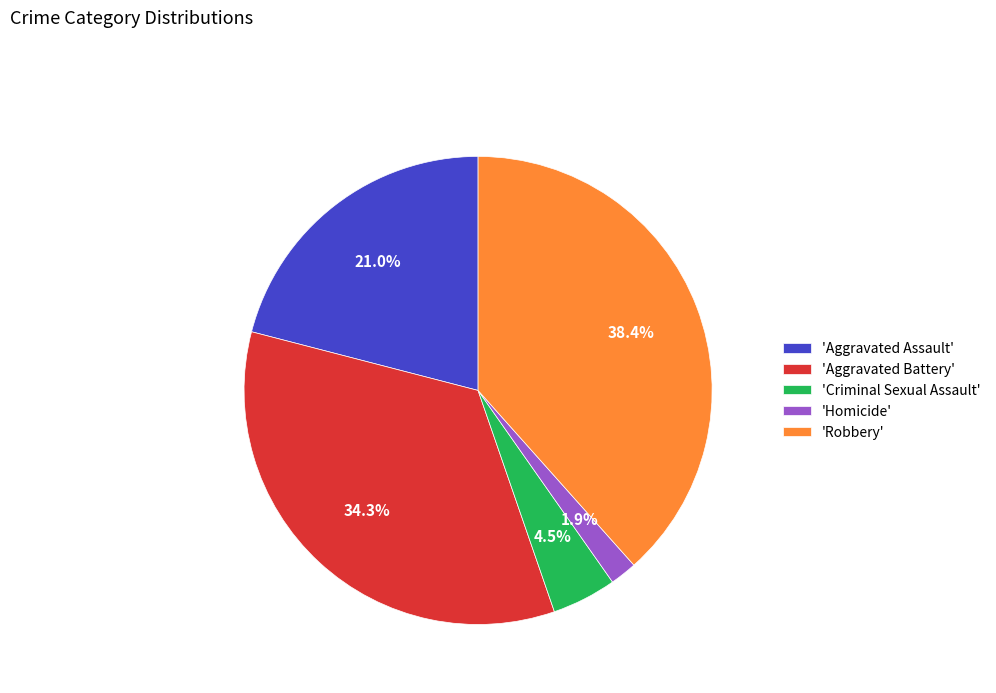

Rank the categories by value from highest to lowest.

'Robbery', 'Aggravated Battery', 'Aggravated Assault', 'Criminal Sexual Assault', 'Homicide'